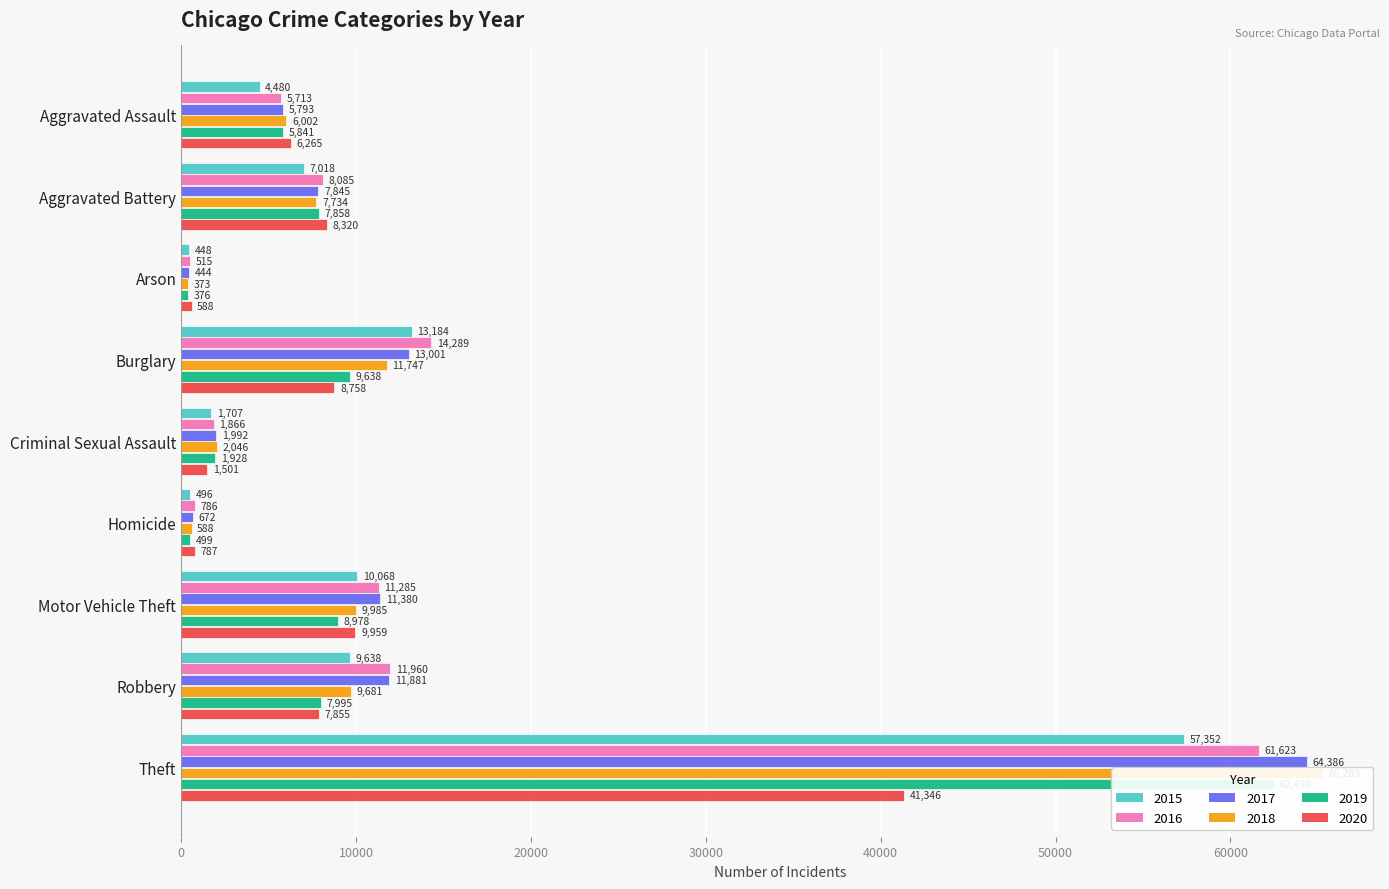

Which series has the widest spread of values?

2018